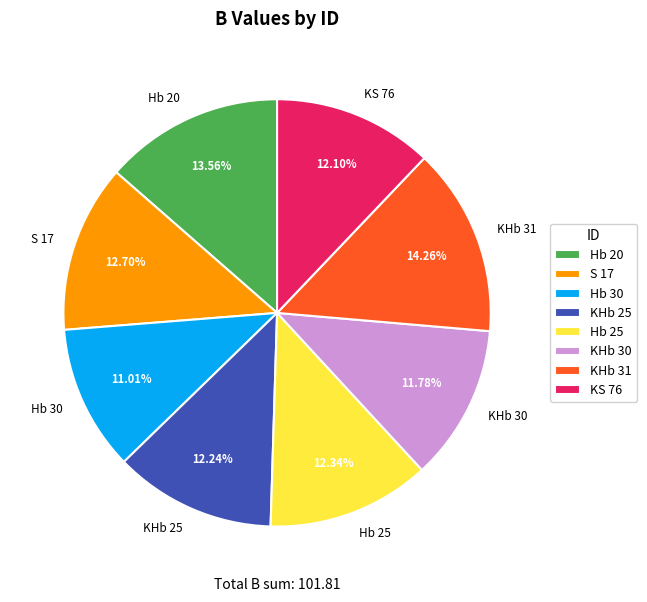

Count the number of slices in the pie.

8